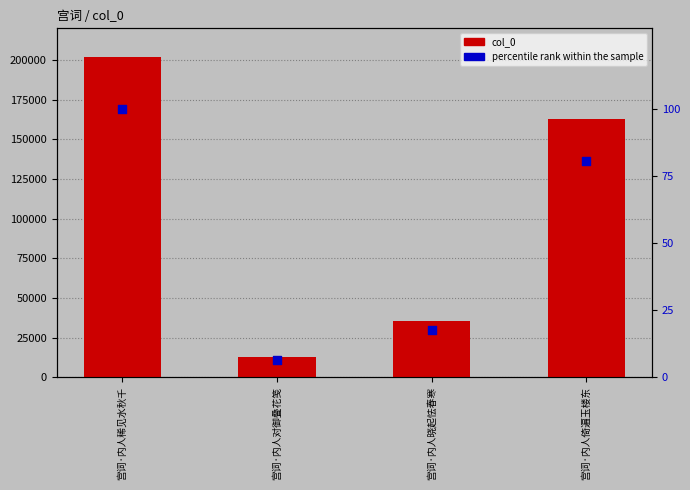

Is the value of col_0 at 宫词·内人倚遍玉楼东 greater than the value of percentile rank within the sample at 宫词·内人倚遍玉楼东?

Yes